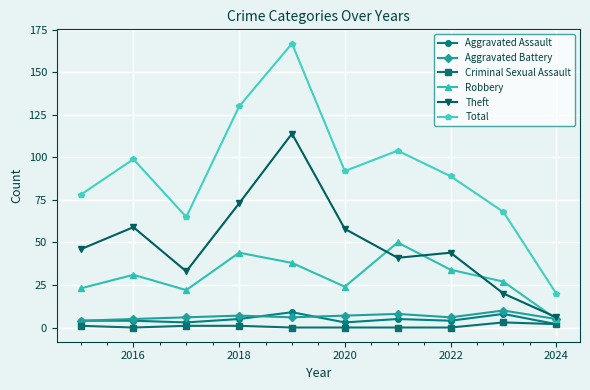

True or false: Theft has more than 1 points higher than both neighbors.

True